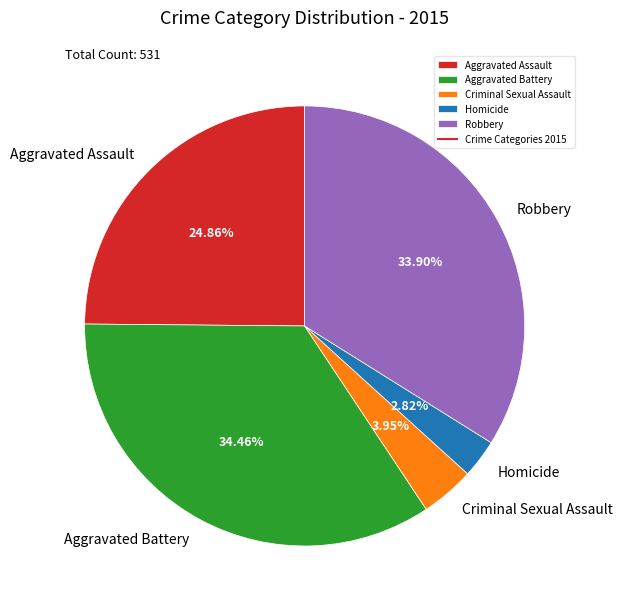

How many segments does this pie chart have?

5